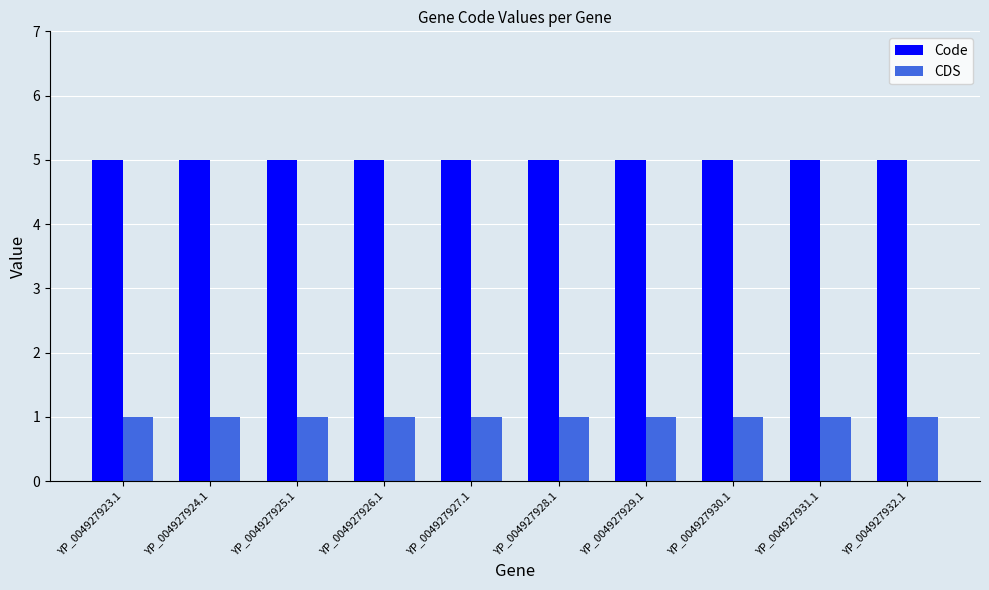

Rank the series by their maximum value, from highest to lowest.

Code, CDS